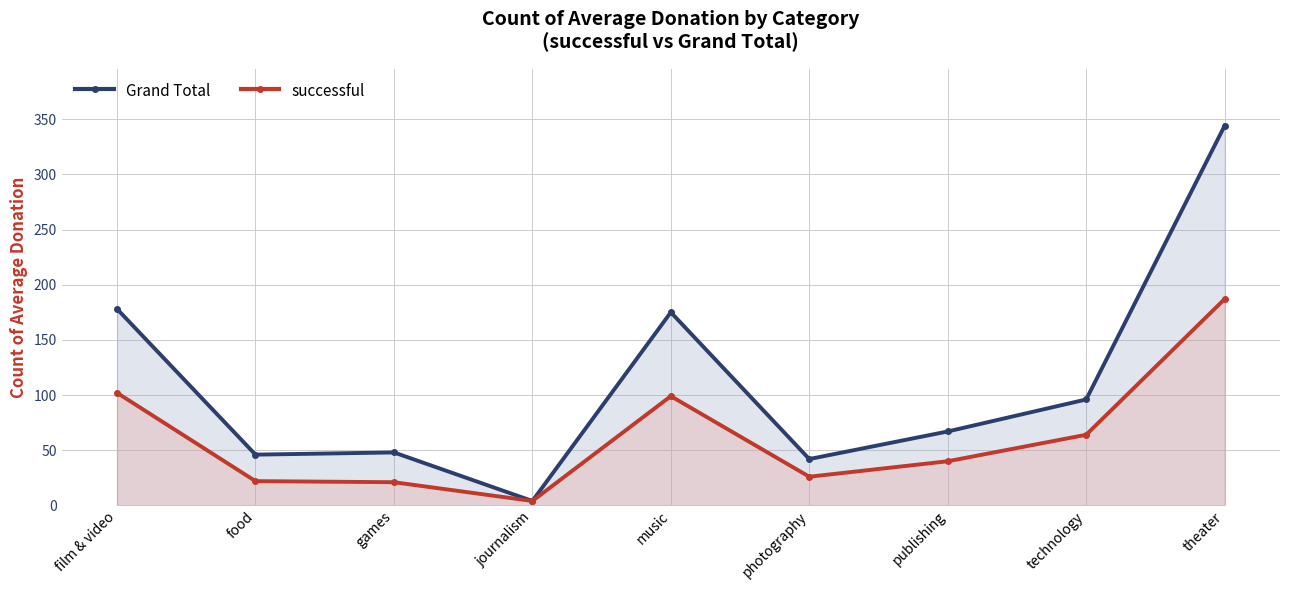

Is the value of Grand Total at theater greater than the value of successful at food?

Yes